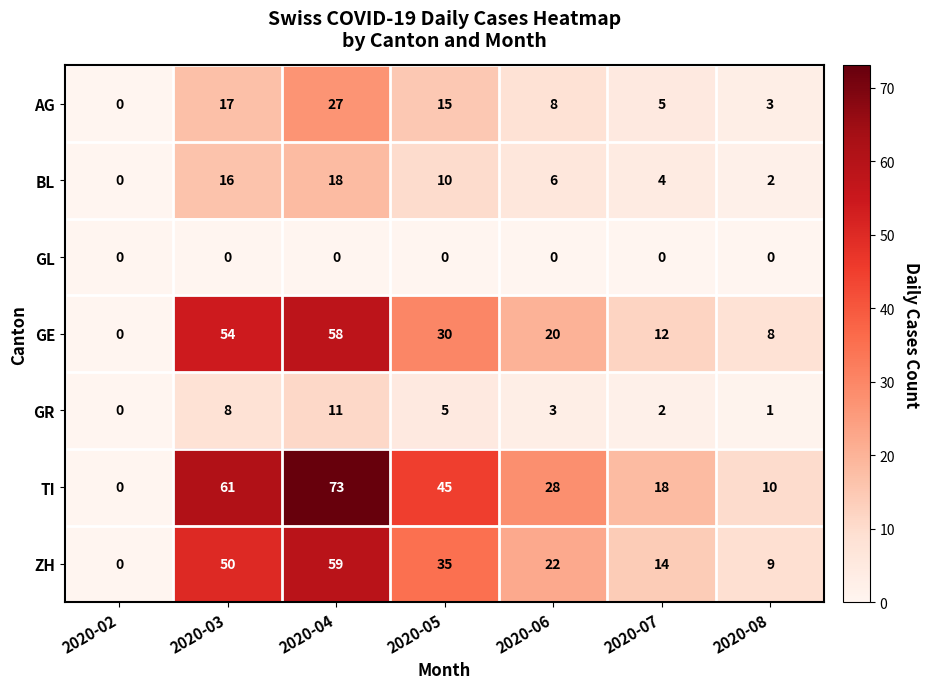

Which series has the largest total across all categories?

TI